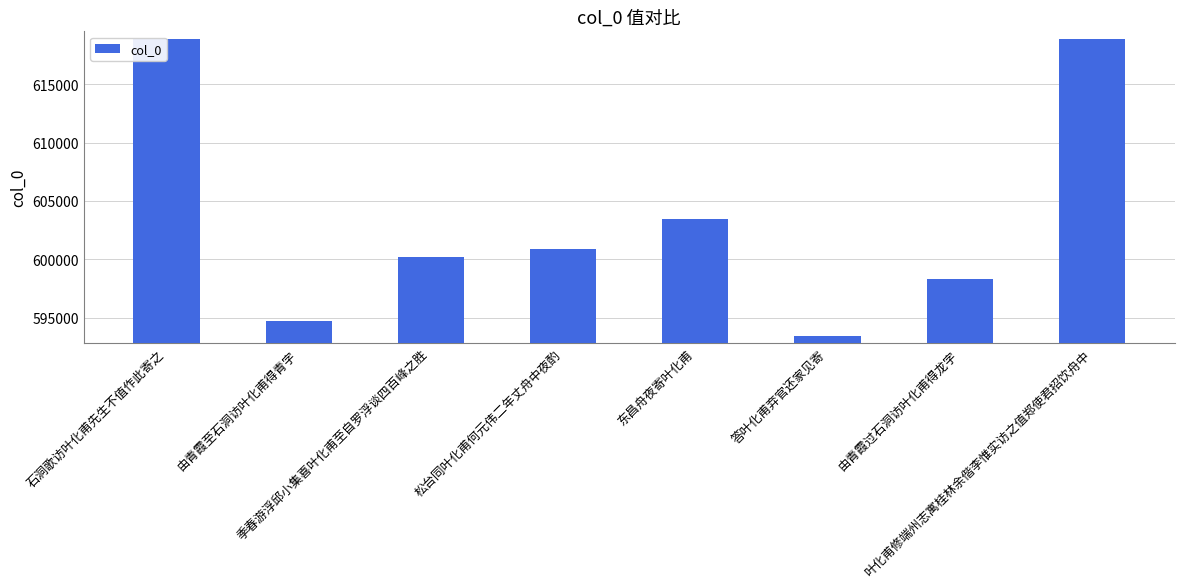

Between 由青霞过石洞访叶化甫得龙字 and 由青霞至石洞访叶化甫得青字, which is larger?

由青霞过石洞访叶化甫得龙字